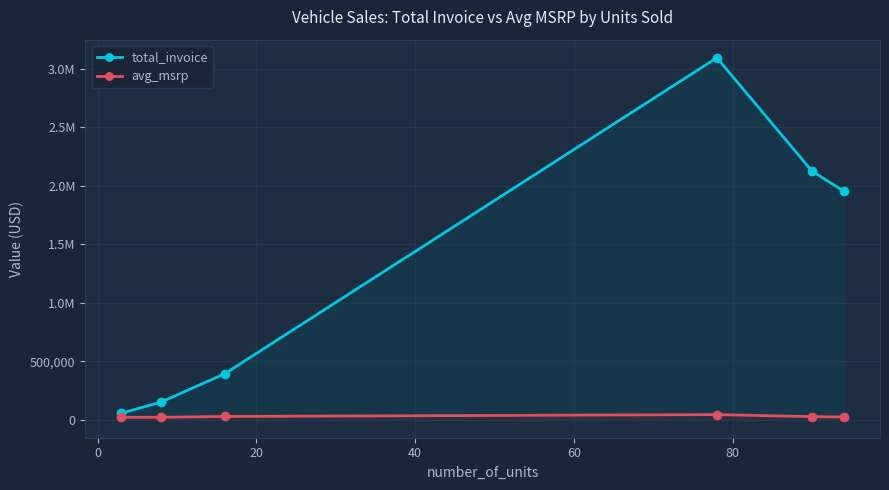

How many lines are shown in the chart?

2